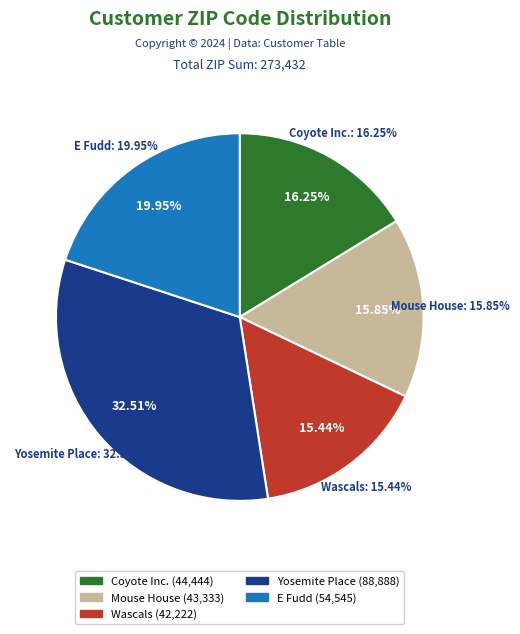

Is it true that Wascals is 15% of the pie?

True